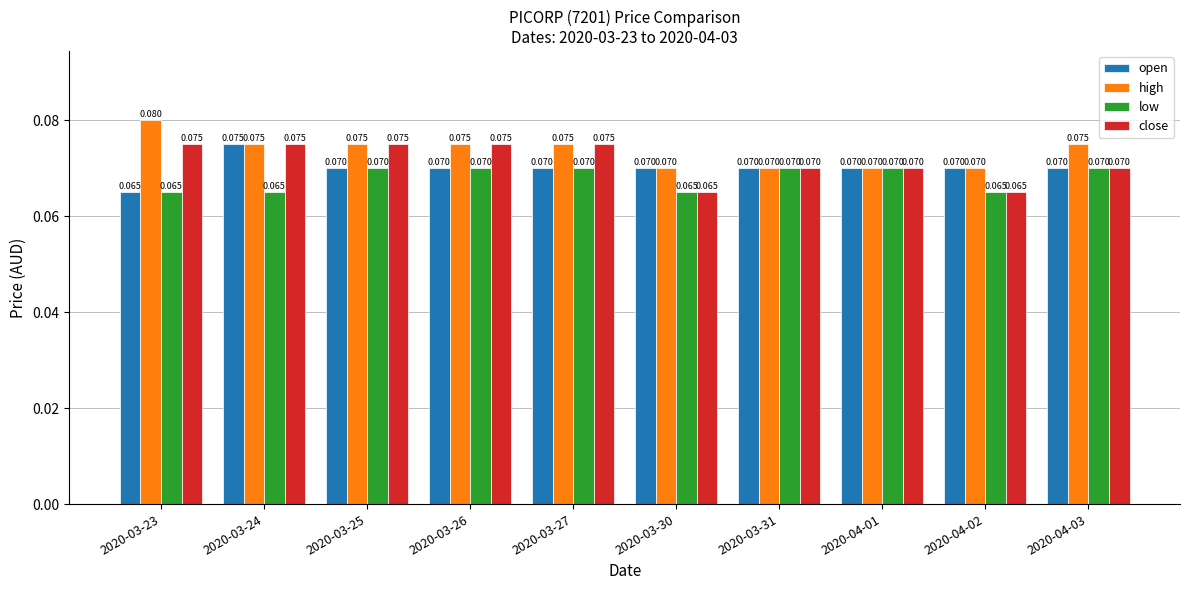

List the series in order of their overall mean, lowest first.

low, open, close, high